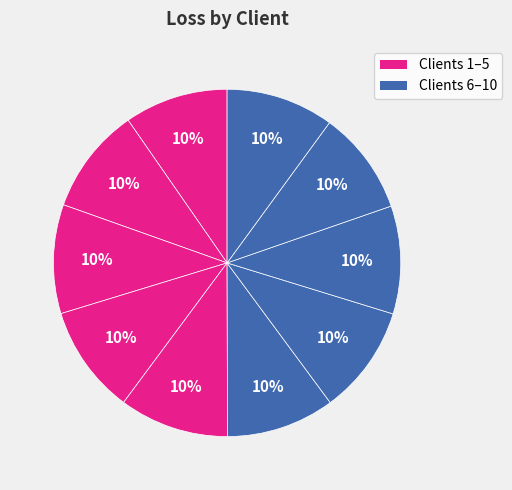

How many segments does this pie chart have?

10